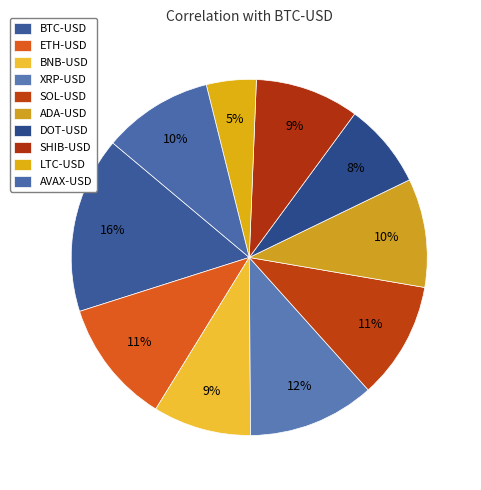

To the nearest percent, what percentage of the pie is XRP-USD?

12%